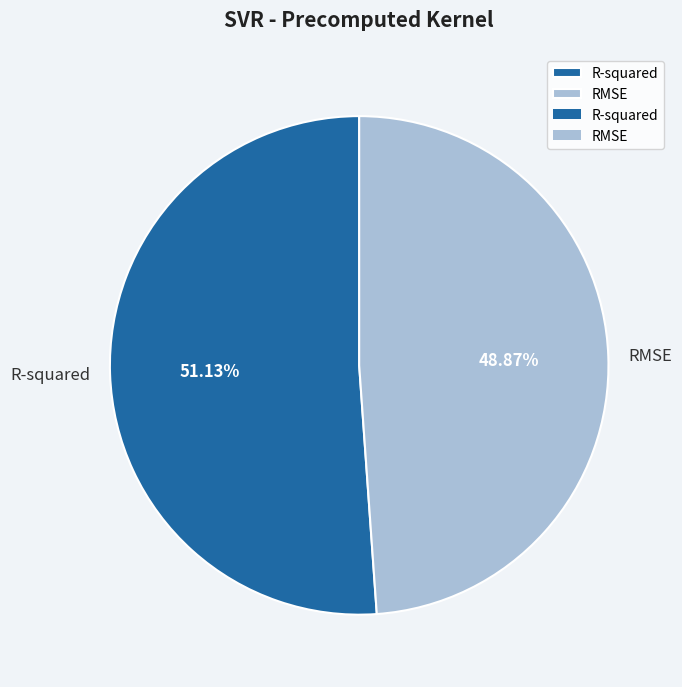

Rank the categories by value from highest to lowest.

R-squared, RMSE